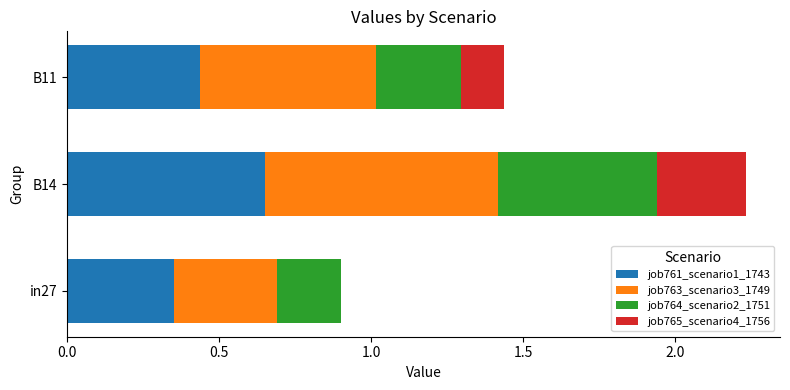

Which category has the highest value in the job761_scenario1_1743 series?

B14